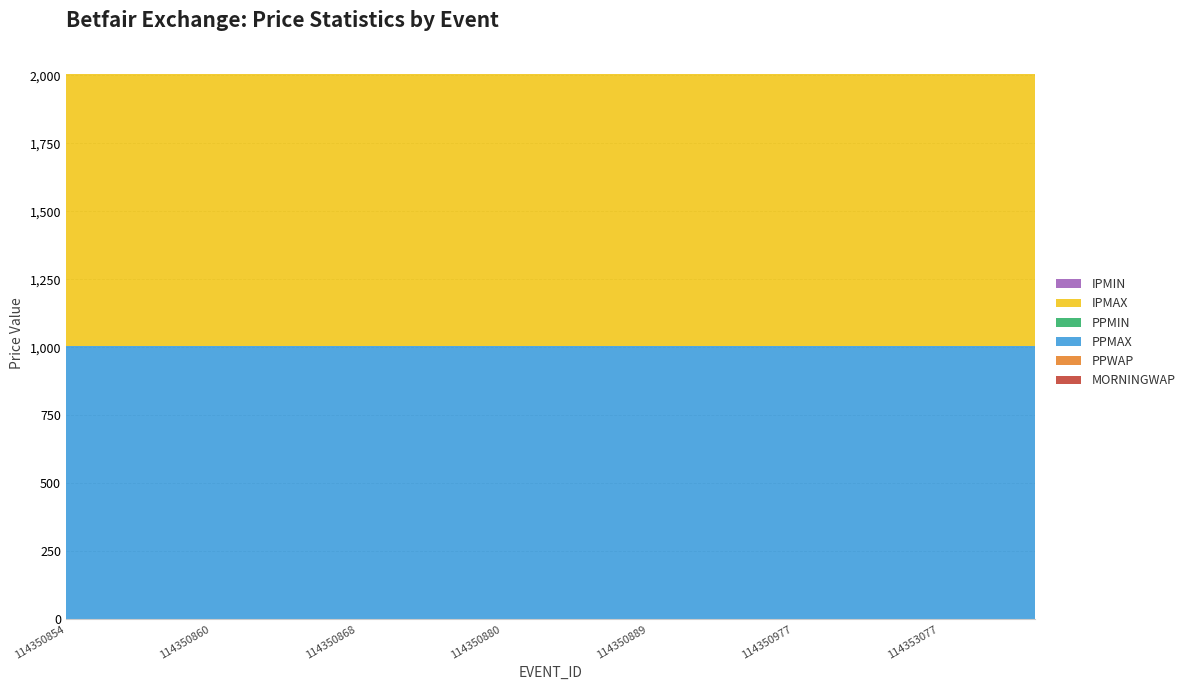

Reading left to right, transcribe all the data shown in this chart.

MORNINGWAP: 114350854=1	114350856=1	114350858=1	114350860=1	114350864=1	114350866=1	114350868=1	114350871=1	114350878=1	114350880=1	114350882=1	114350887=1	114350889=1	114350937=1	114350939=1	114350977=1	114350994=1	114351008=1	114353077=1	114353080=1	114353083=1
PPWAP: 114350854=1	114350856=1	114350858=1	114350860=1	114350864=1	114350866=1	114350868=1	114350871=1	114350878=1	114350880=1	114350882=1	114350887=1	114350889=1	114350937=1	114350939=1	114350977=1	114350994=1	114351008=1	114353077=1	114353080=1	114353083=1
PPMAX: 114350854=1001	114350856=1001	114350858=1001	114350860=1001	114350864=1001	114350866=1001	114350868=1001	114350871=1001	114350878=1001	114350880=1001	114350882=1001	114350887=1001	114350889=1001	114350937=1001	114350939=1001	114350977=1001	114350994=1001	114351008=1001	114353077=1001	114353080=1001	114353083=1001
PPMIN: 114350854=1	114350856=1	114350858=1	114350860=1	114350864=1	114350866=1	114350868=1	114350871=1	114350878=1	114350880=1	114350882=1	114350887=1	114350889=1	114350937=1	114350939=1	114350977=1	114350994=1	114351008=1	114353077=1	114353080=1	114353083=1
IPMAX: 114350854=1001	114350856=1001	114350858=1001	114350860=1001	114350864=1001	114350866=1001	114350868=1001	114350871=1001	114350878=1001	114350880=1001	114350882=1001	114350887=1001	114350889=1001	114350937=1001	114350939=1001	114350977=1001	114350994=1001	114351008=1001	114353077=1001	114353080=1001	114353083=1001
IPMIN: 114350854=1	114350856=1	114350858=1	114350860=1	114350864=1	114350866=1	114350868=1	114350871=1	114350878=1	114350880=1	114350882=1	114350887=1	114350889=1	114350937=1	114350939=1	114350977=1	114350994=1	114351008=1	114353077=1	114353080=1	114353083=1